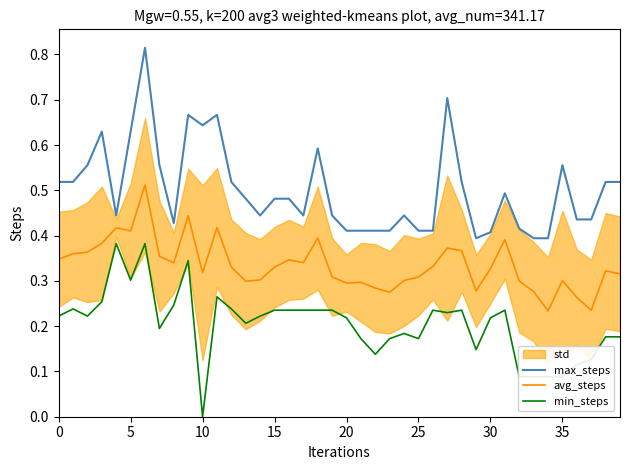

List the series in order of their peak value, lowest first.

min_steps, avg_steps, max_steps